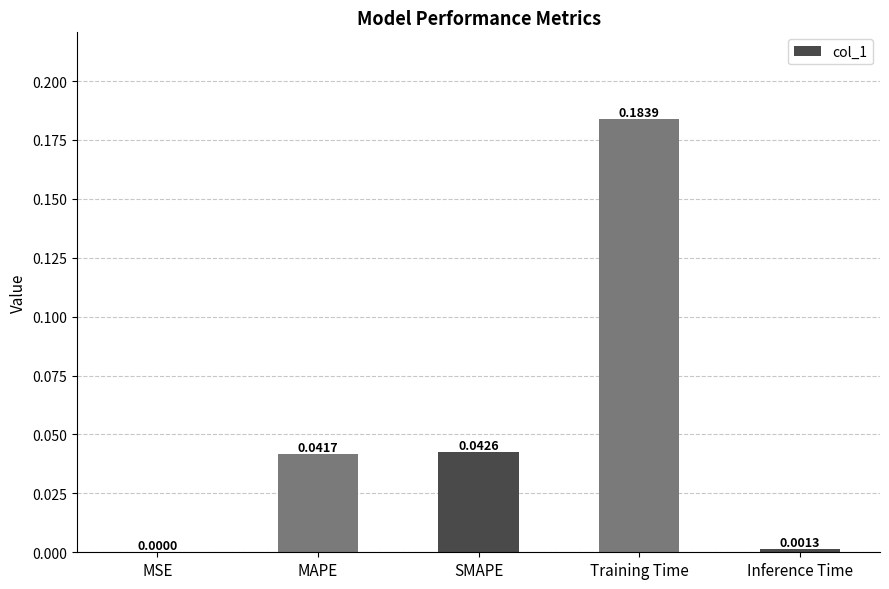

Which label corresponds to the largest value in the chart?

Training Time